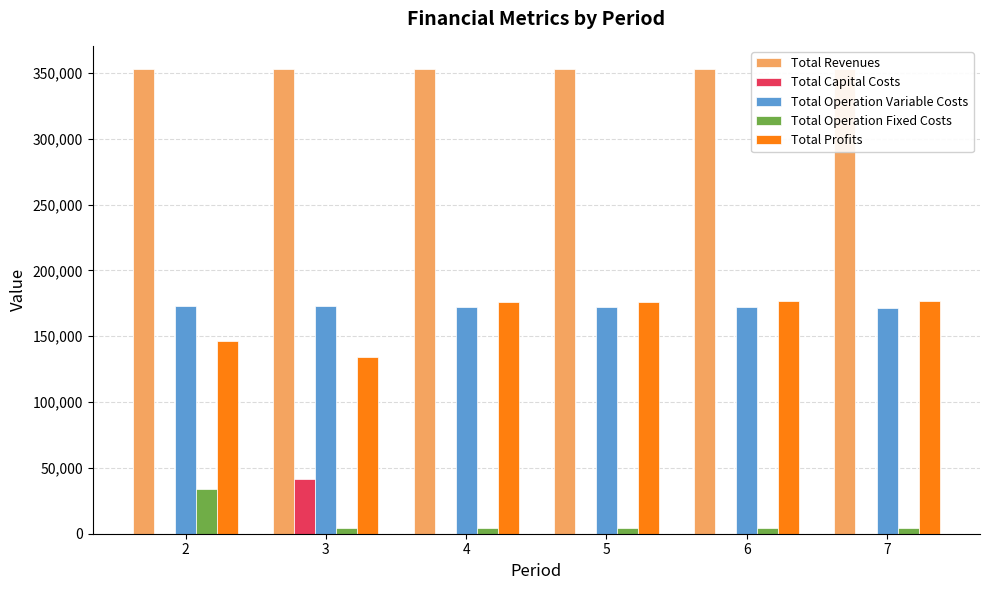

What is the average value of the Total Profits series?

164414.1